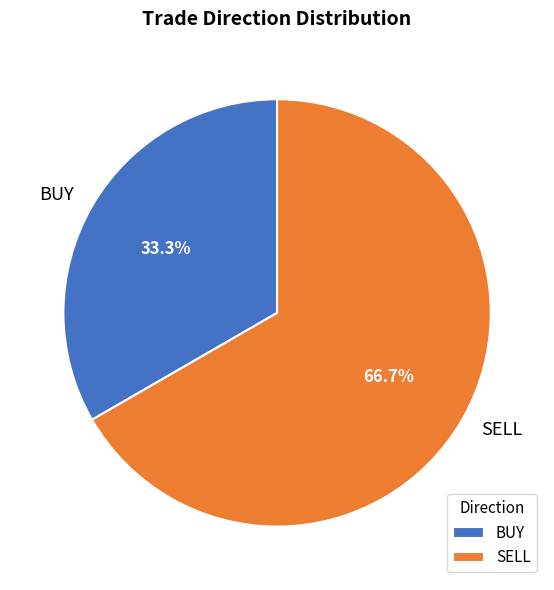

Is there any slice that represents more than half of the pie?

Yes